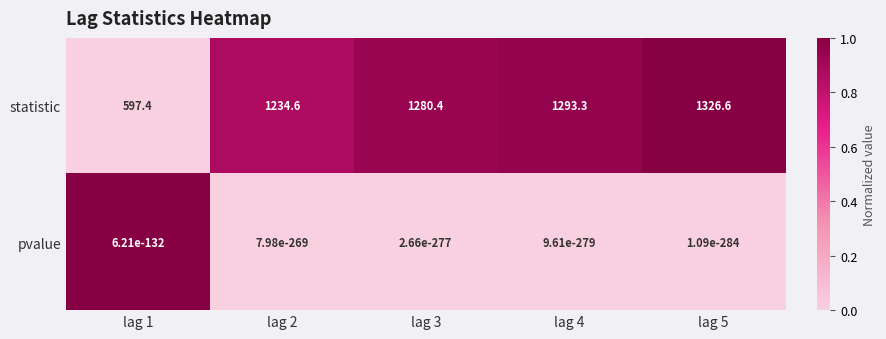

Which label corresponds to the largest value in the chart?

lag 5